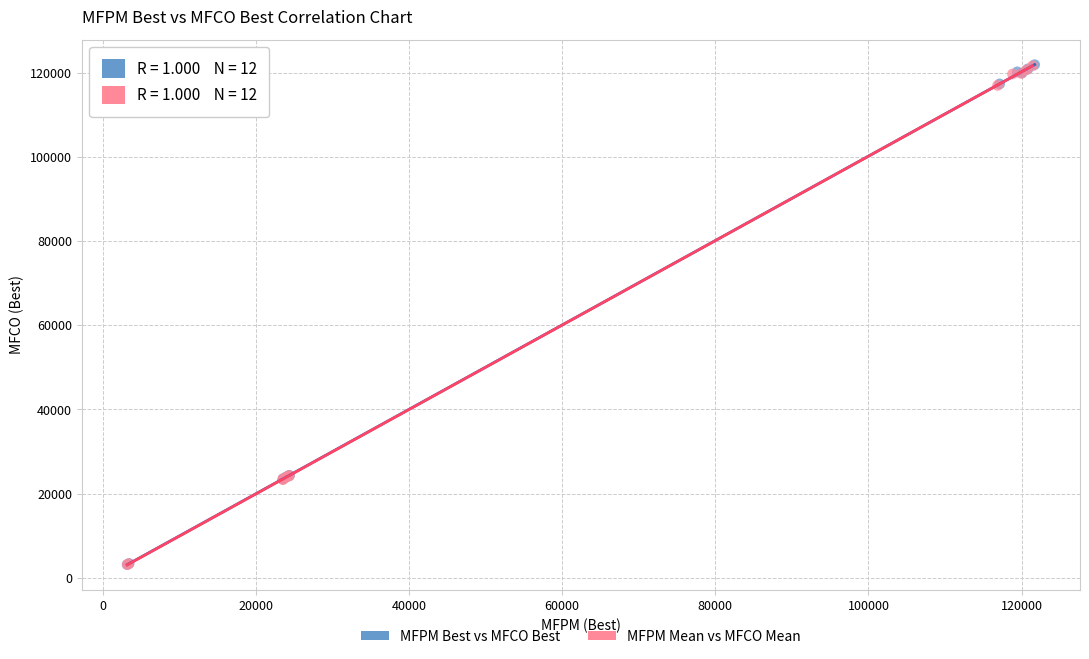

Which series has the largest Y range (max minus min)?

MFPM Best vs MFCO Best